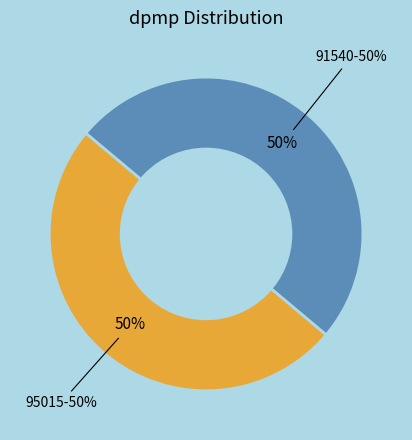

Which category has the smallest portion of the pie?

91540